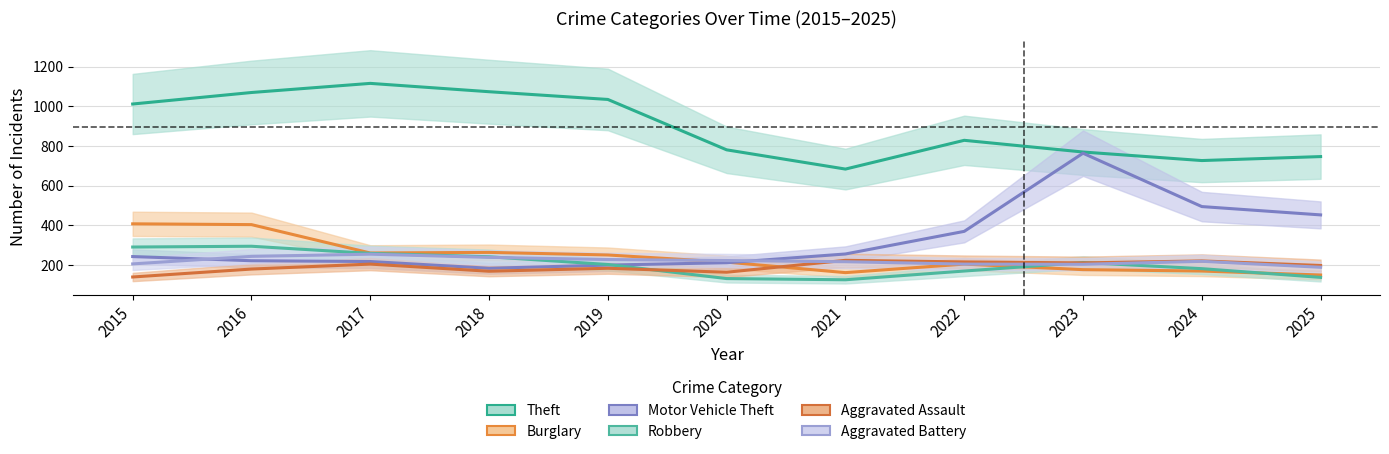

What is the difference between the maximum and minimum values in the Burglary series?

258